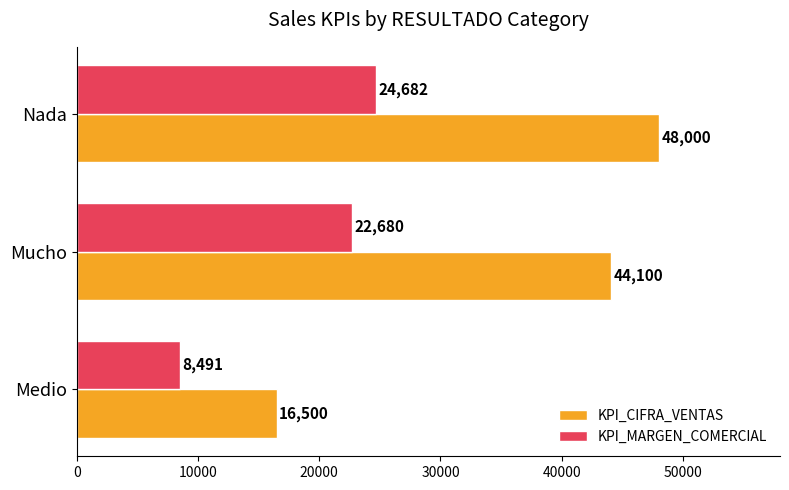

At Nada, list the series in order from smallest to largest.

KPI_MARGEN_COMERCIAL, KPI_CIFRA_VENTAS